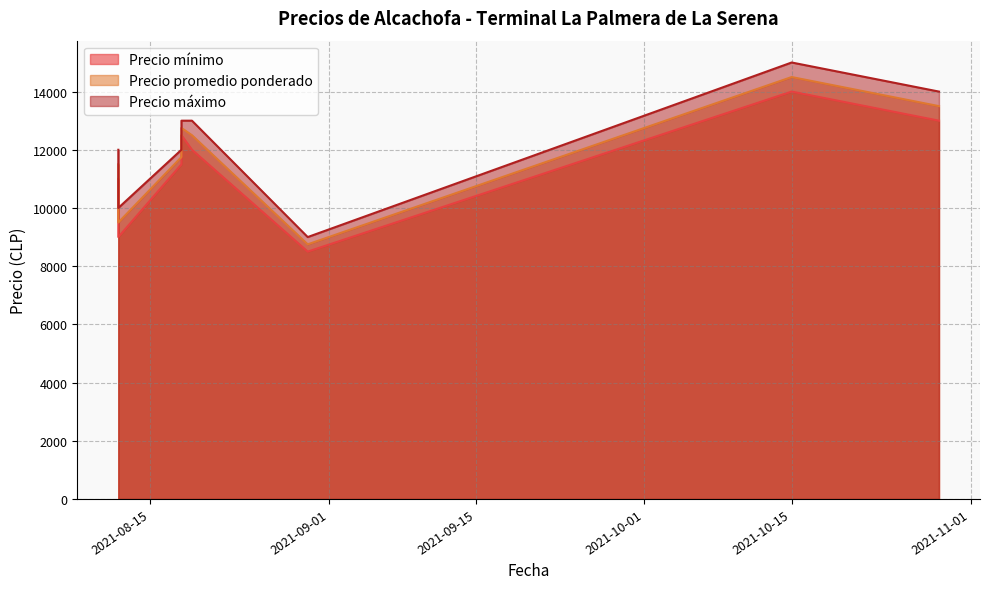

True or false: Precio mínimo and Precio máximo intersect in this chart.

False